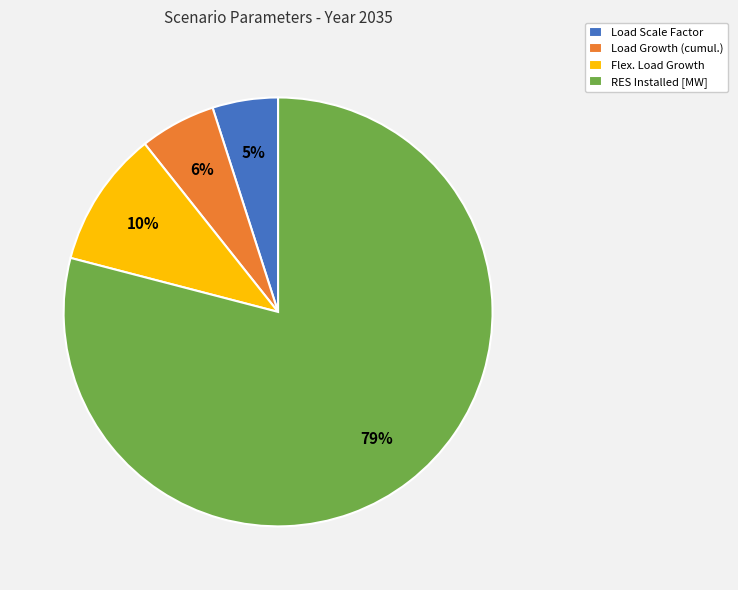

What percentage is the Flex. Load Growth slice, to the nearest percent?

10%